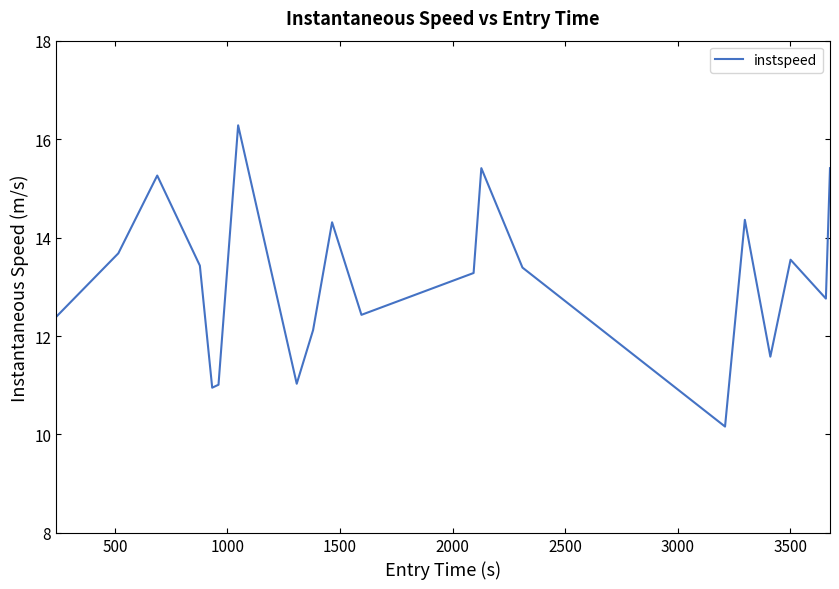

What is the maximum value shown in the chart?

16.3